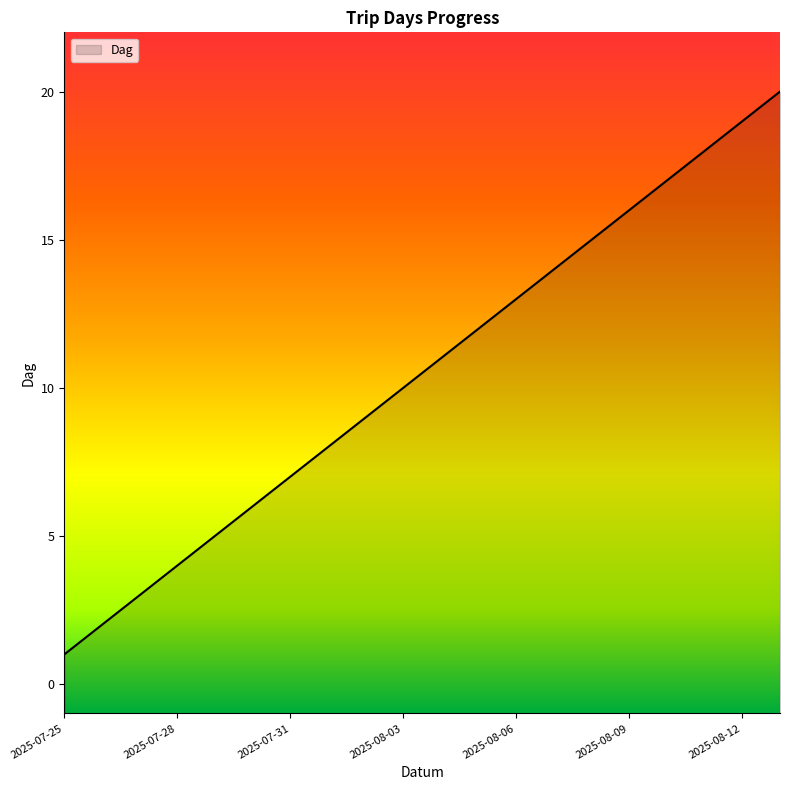

Reading left to right, what are all the values shown in this chart?

1	2	3	4	5	6	7	8	9	10	11	12	13	14	15	16	17	18	19	20